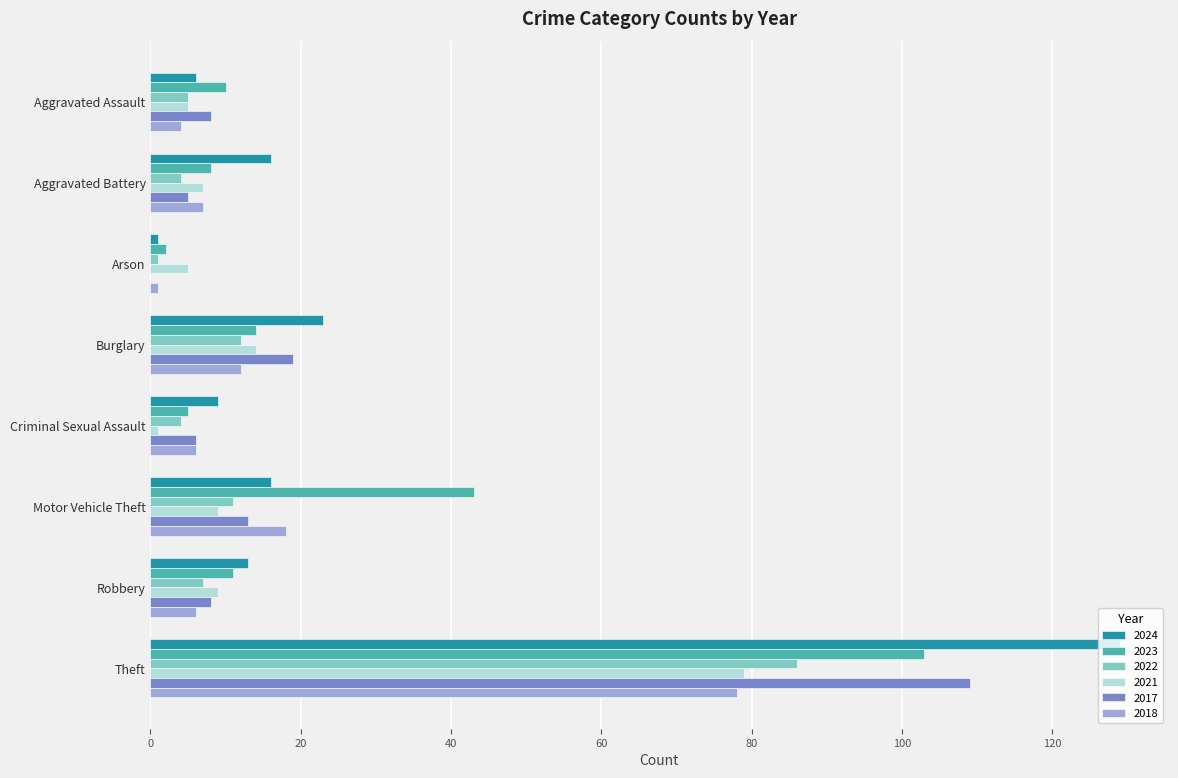

Which series changed the most between Arson and Burglary?

2024